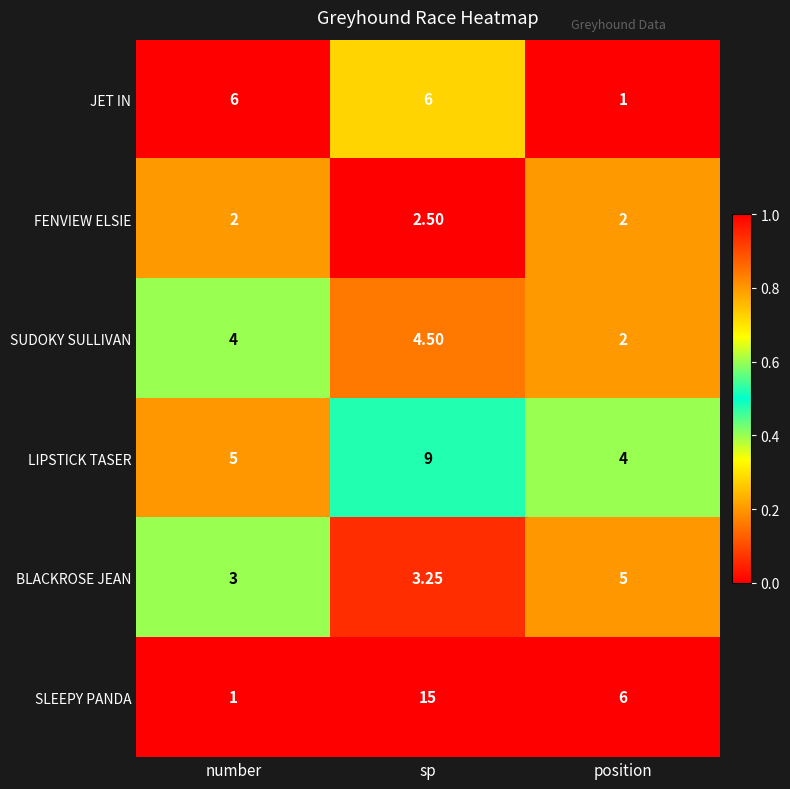

At which category is the sum across all series the highest?

sp